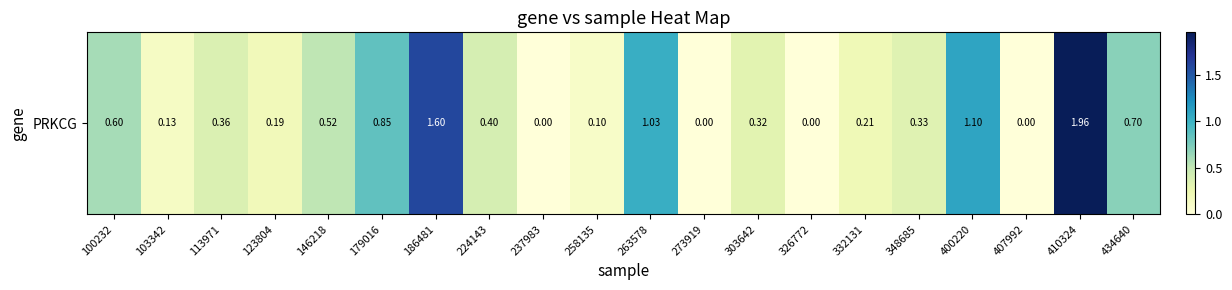

The chart shows a value of 0.0 at 237983. True or false?

True